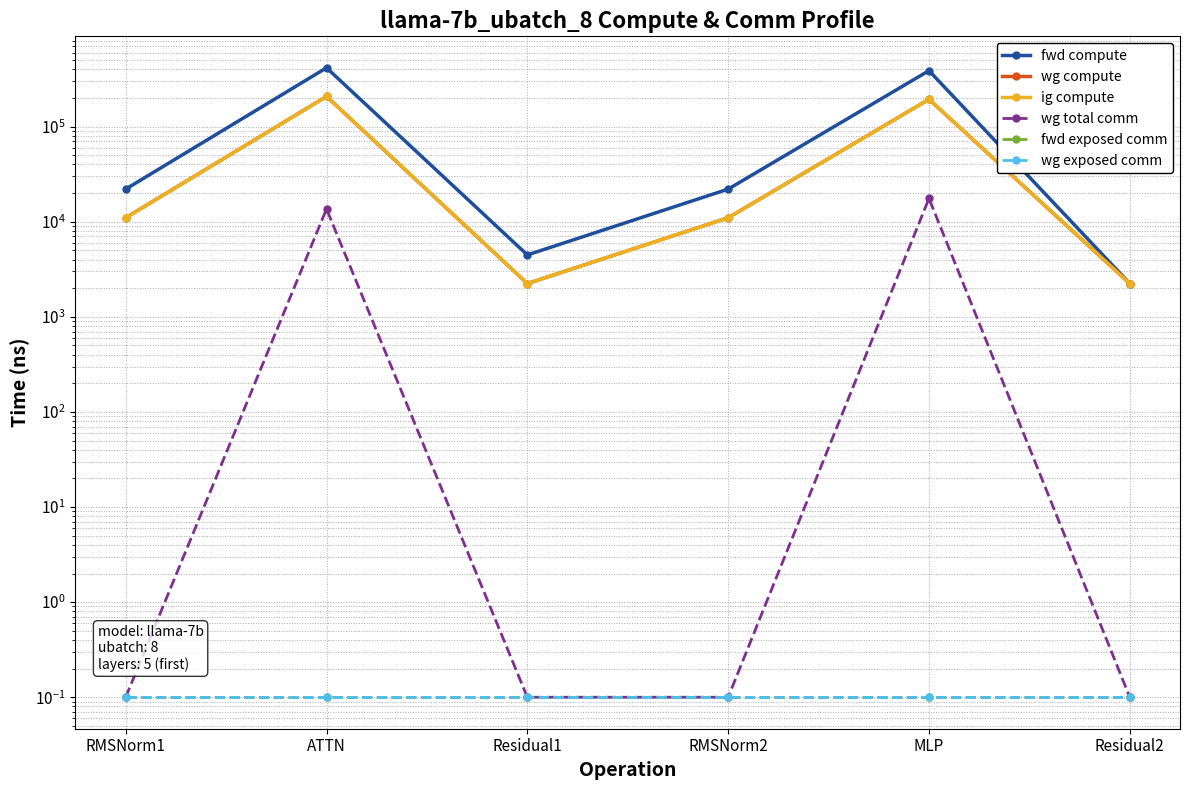

What is the label of the 4th point from the left?

RMSNorm2